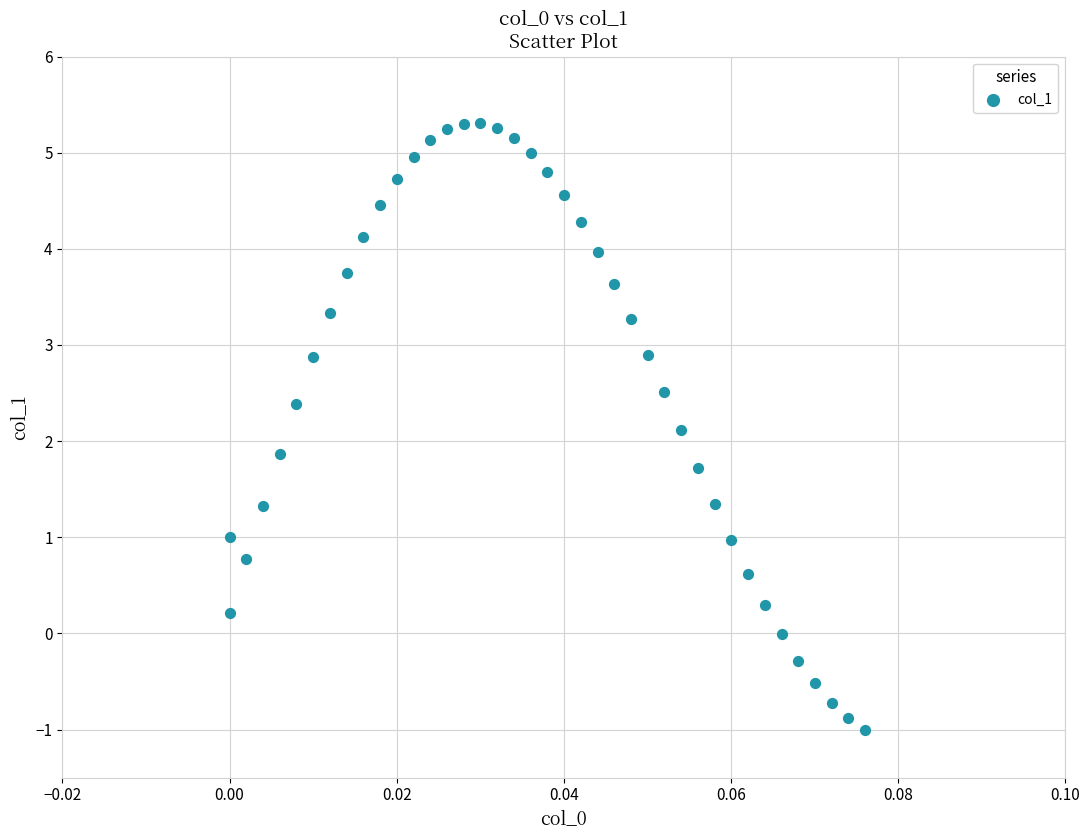

What is the range of Y values (max minus min)?

6.3